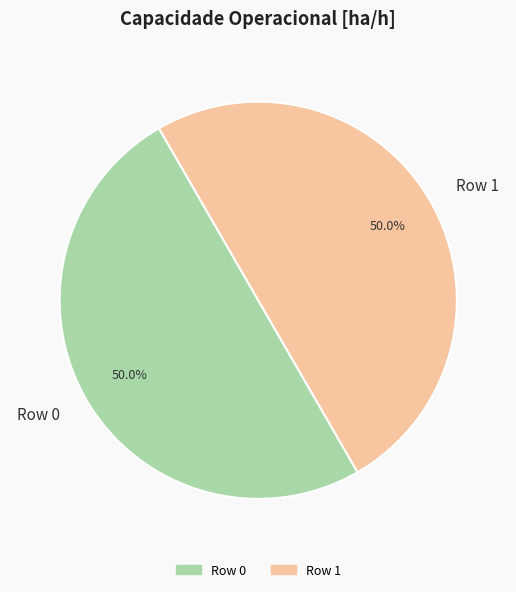

How many slices are in this pie chart?

2